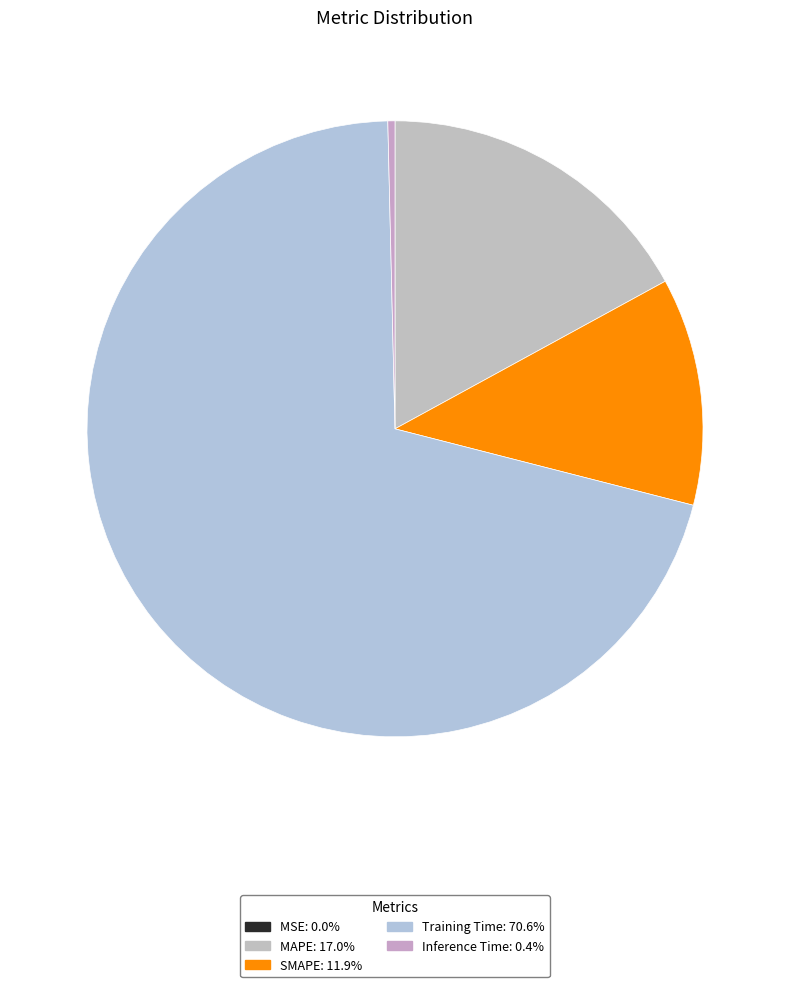

True or false: MAPE accounts for 6% of the total.

False